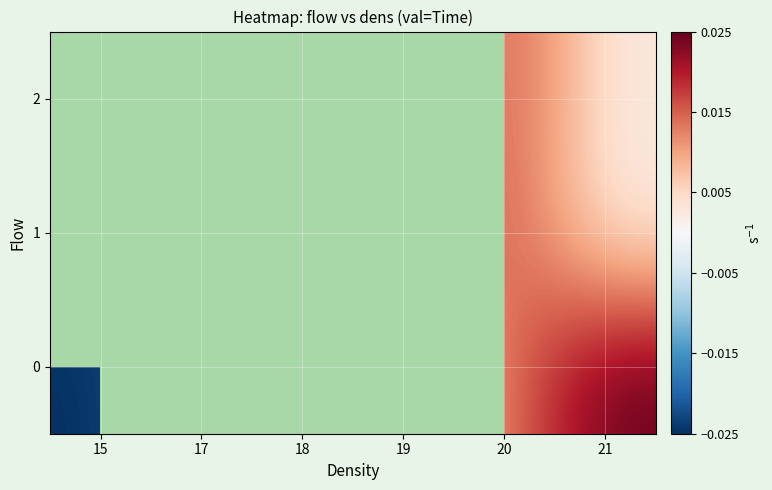

Rank the series by their maximum value, from lowest to highest.

row_1, row_2, row_0